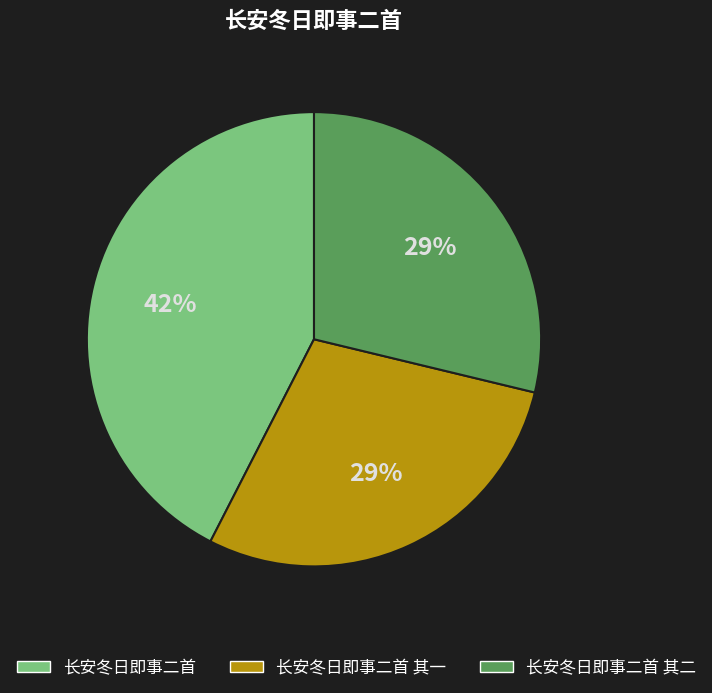

Is the sum of 长安冬日即事二首 其二 and 长安冬日即事二首 其一 greater than half?

Yes